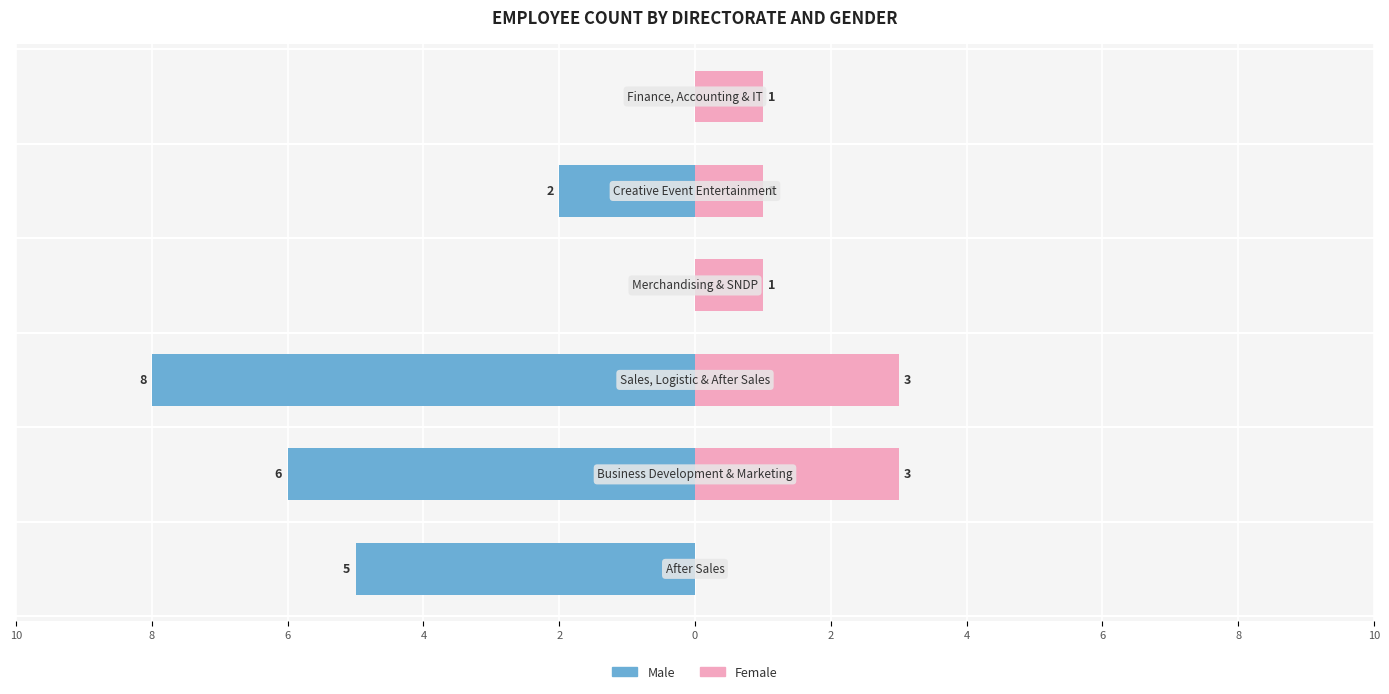

Are the bars horizontal?

Yes